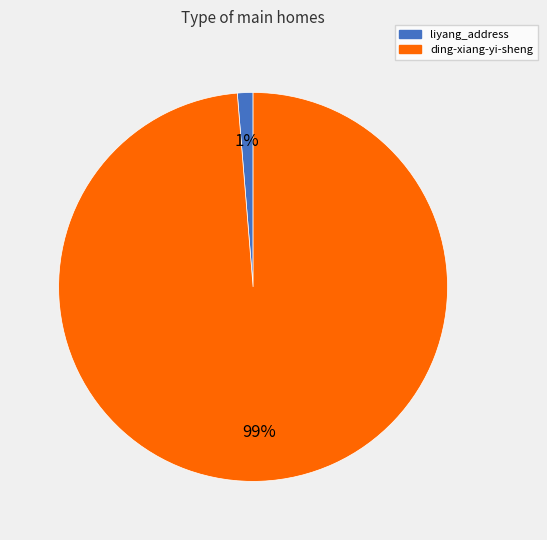

To the nearest percent, what is the combined percentage of ding-xiang-yi-sheng and liyang_address?

100%